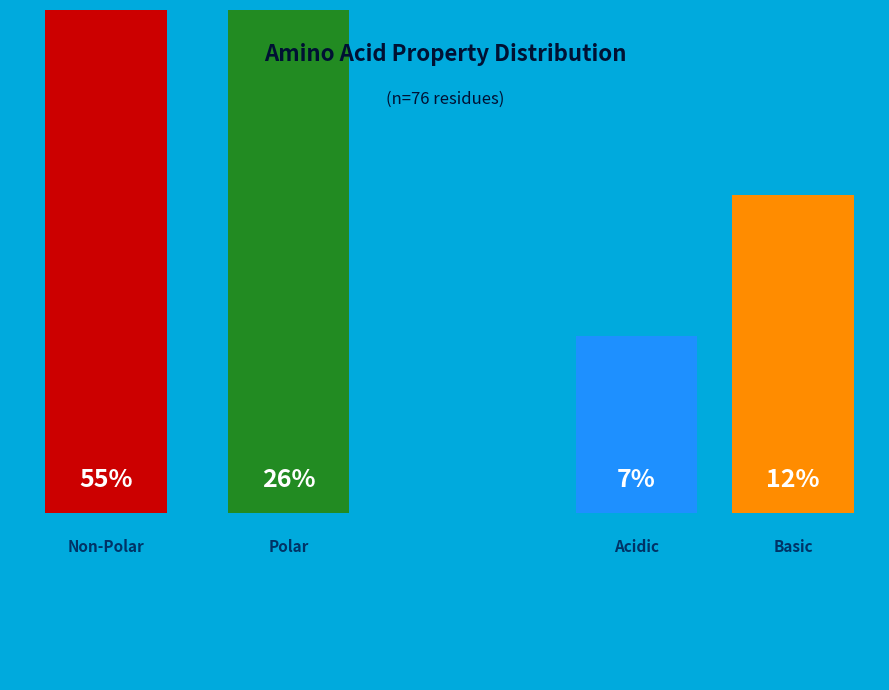

True or false: basic accounts for 12% of the total.

True